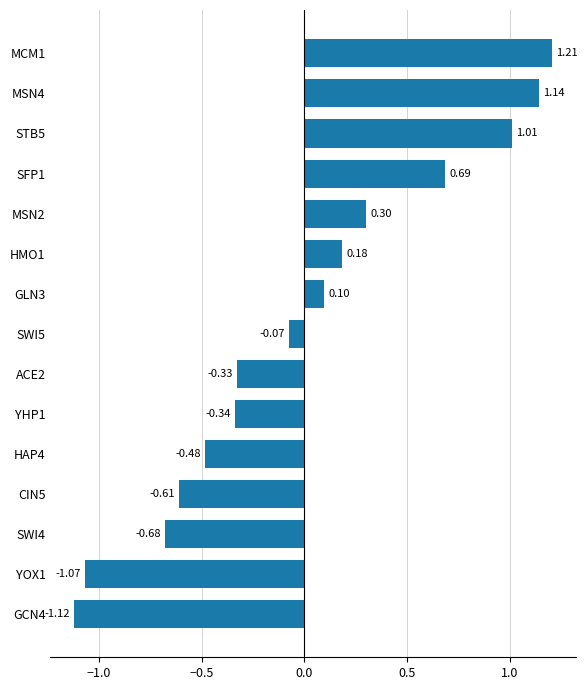

At which category does the chart reach its peak across all series?

MCM1